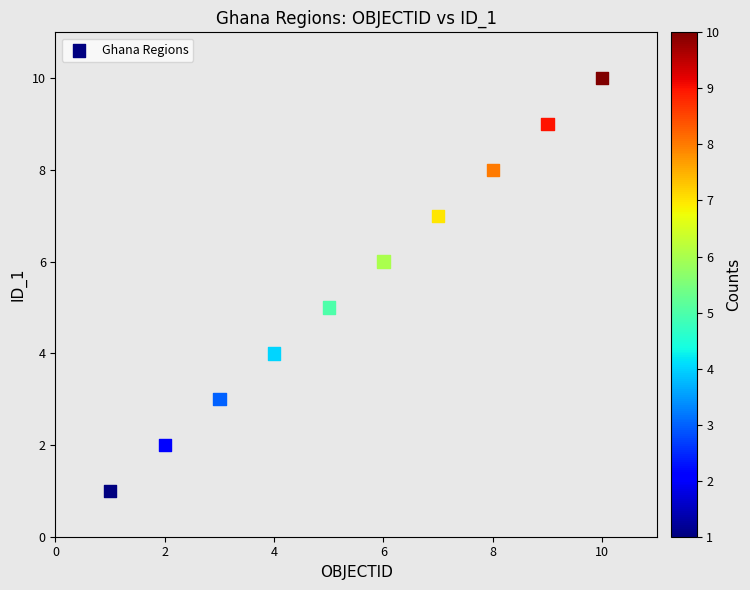

What is the average Y value?

6